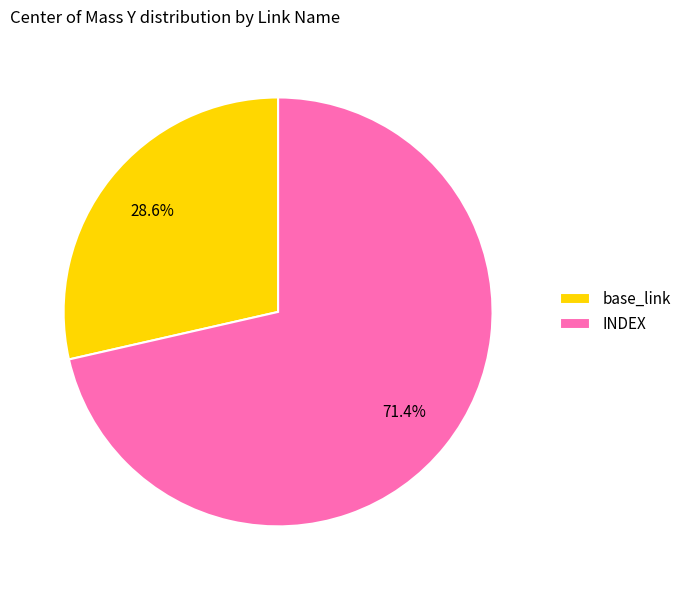

Which category has the biggest portion of the pie?

INDEX